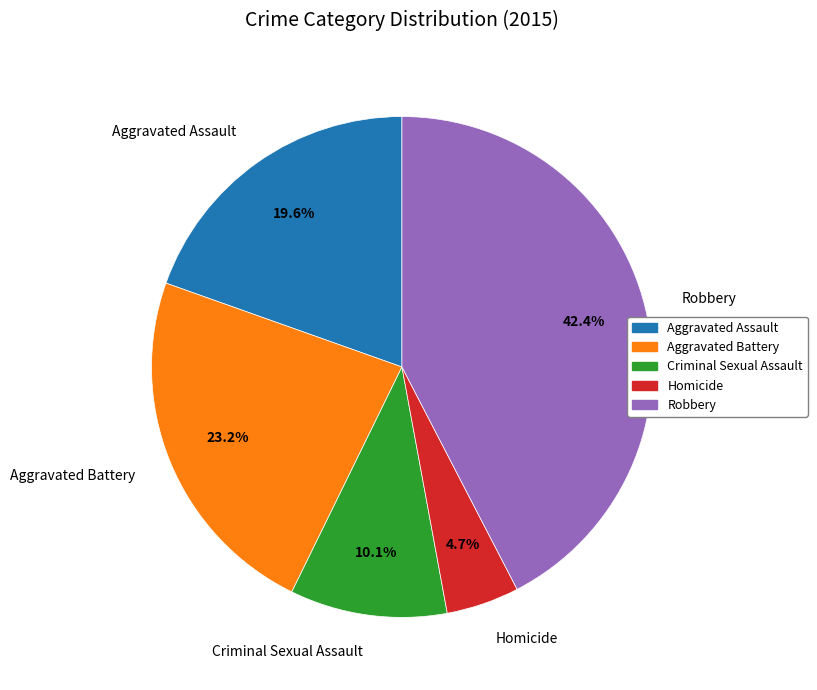

Which has a higher value, Homicide or Criminal Sexual Assault?

Criminal Sexual Assault